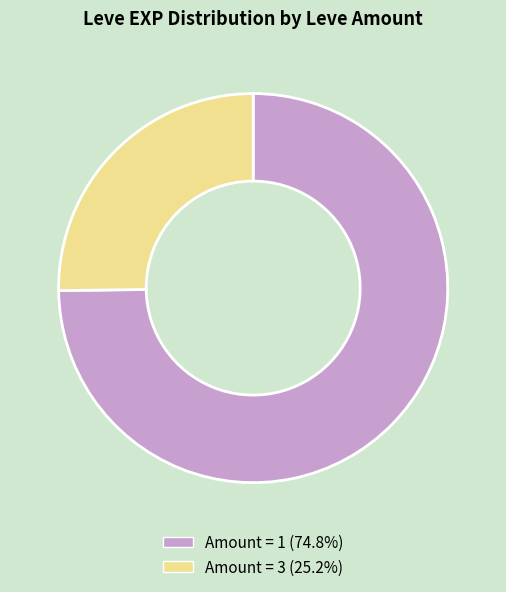

How many slices are in this pie chart?

2